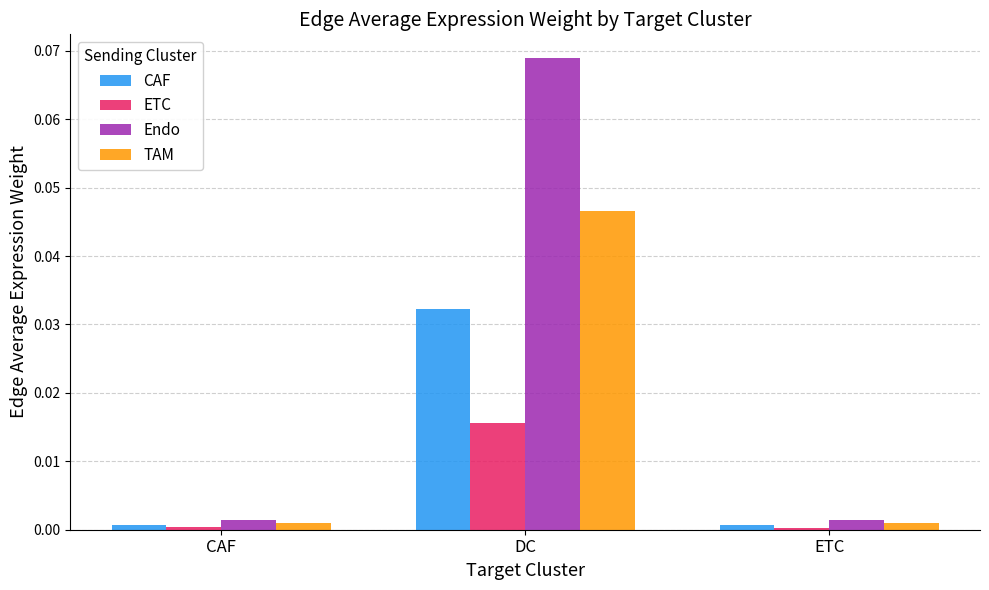

Rank the series by their average value, from lowest to highest.

ETC, CAF, TAM, Endo